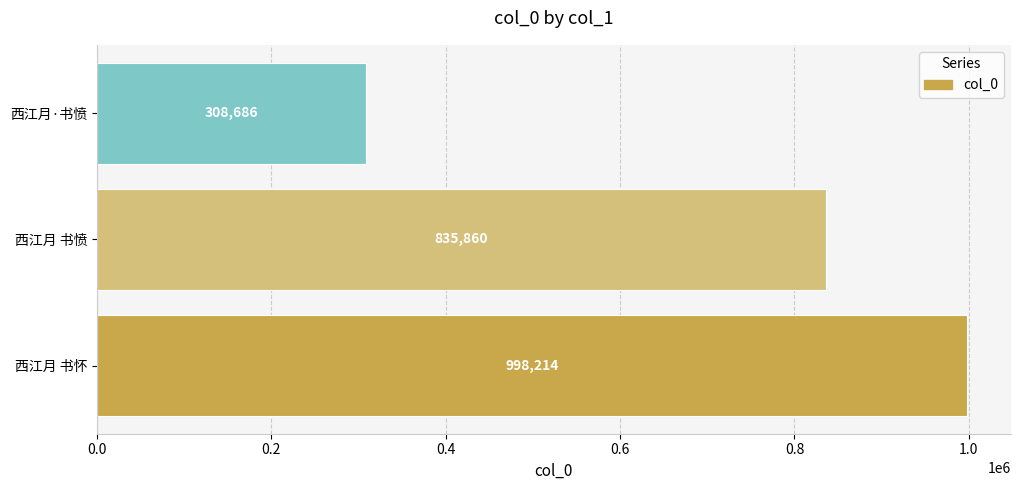

Where is the data nearest to the value 653450?

西江月 书愤